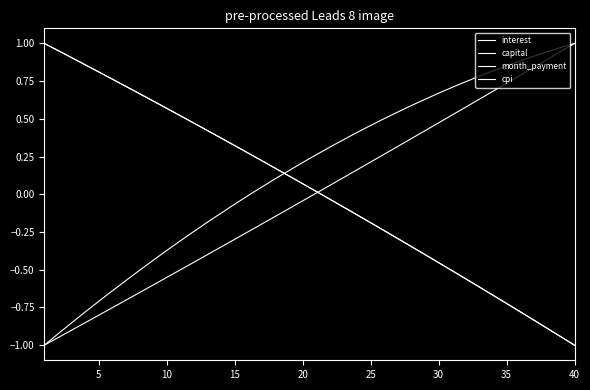

How many lines are shown in the chart?

4